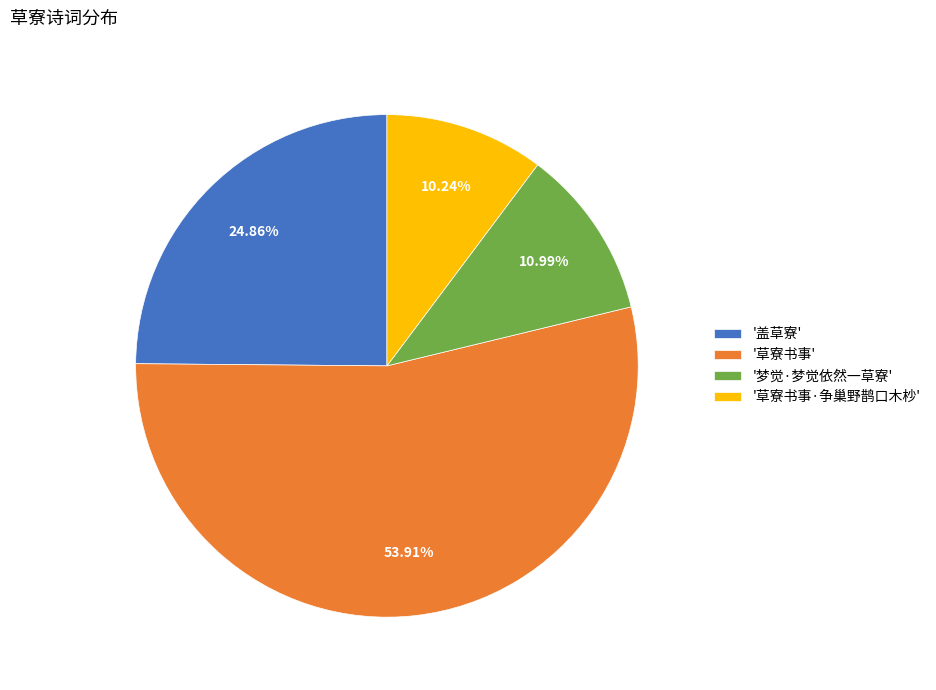

Rank the categories by value from highest to lowest.

'草寮书事', '盖草寮', '梦觉·梦觉依然一草寮', '草寮书事·争巢野鹊口木杪'